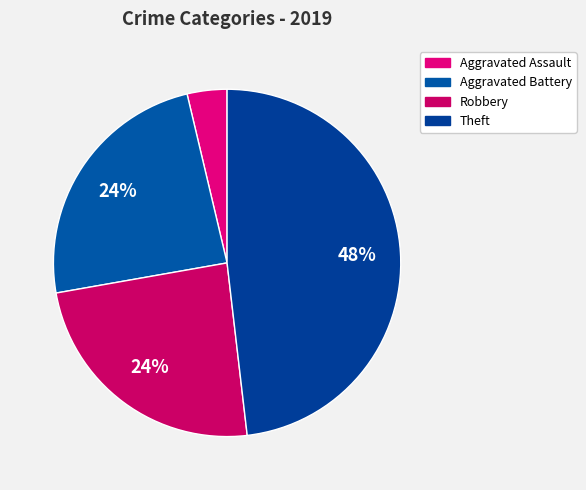

Which has a higher value, Aggravated Battery or Aggravated Assault?

Aggravated Battery